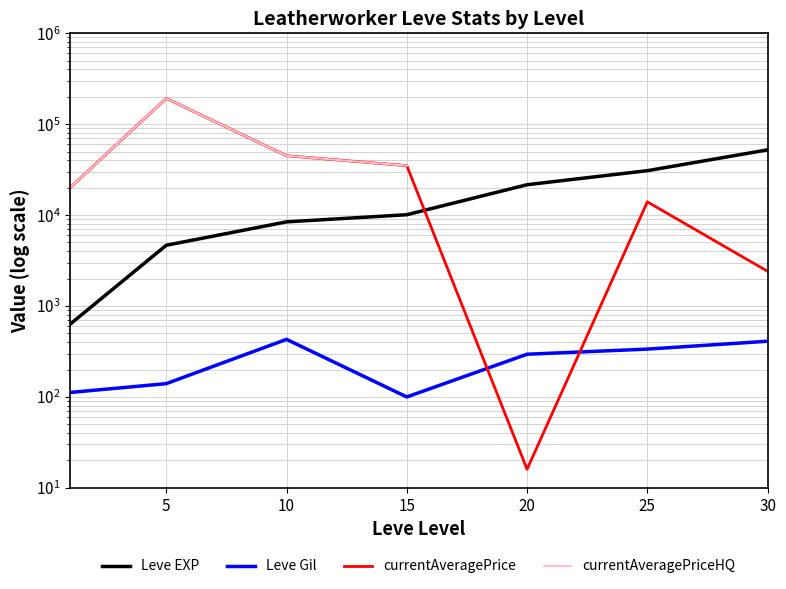

What is the total value across all series at 15?

80198.0